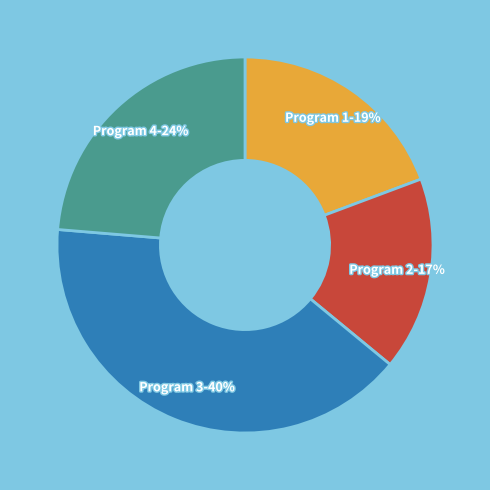

To the nearest percent, what is the average slice percentage?

25%